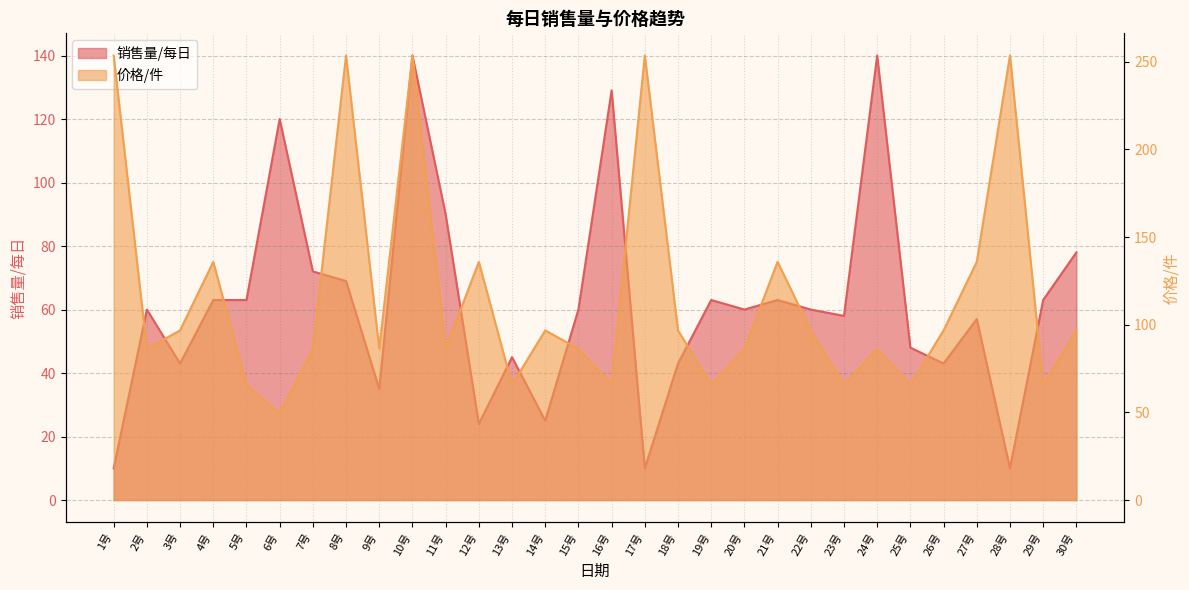

Reading left to right, list all the values displayed in this chart.

销售量/每日: 1号=10.0	2号=60.0	3号=43.0	4号=63.0	5号=63.0	6号=120.0	7号=72.0	8号=69.0	9号=35.0	10号=140.0	11号=90.0	12号=24.0	13号=45.0	14号=25.0	15号=60.0	16号=129.0	17号=10.0	18号=43.0	19号=63.0	20号=60.0	21号=63.0	22号=60.0	23号=58.0	24号=140.0	25号=48.0	26号=43.0	27号=57.0	28号=10.0	29号=63.0	30号=78.0
价格/件: 1号=253.6	2号=86.3	3号=96.8	4号=135.9	5号=65.8	6号=49.3	7号=86.3	8号=253.6	9号=86.3	10号=253.6	11号=86.3	12号=135.9	13号=65.8	14号=96.8	15号=86.3	16号=65.8	17号=253.6	18号=96.8	19号=65.8	20号=86.3	21号=135.9	22号=96.8	23号=65.8	24号=86.3	25号=65.8	26号=96.8	27号=135.9	28号=253.6	29号=65.8	30号=96.8